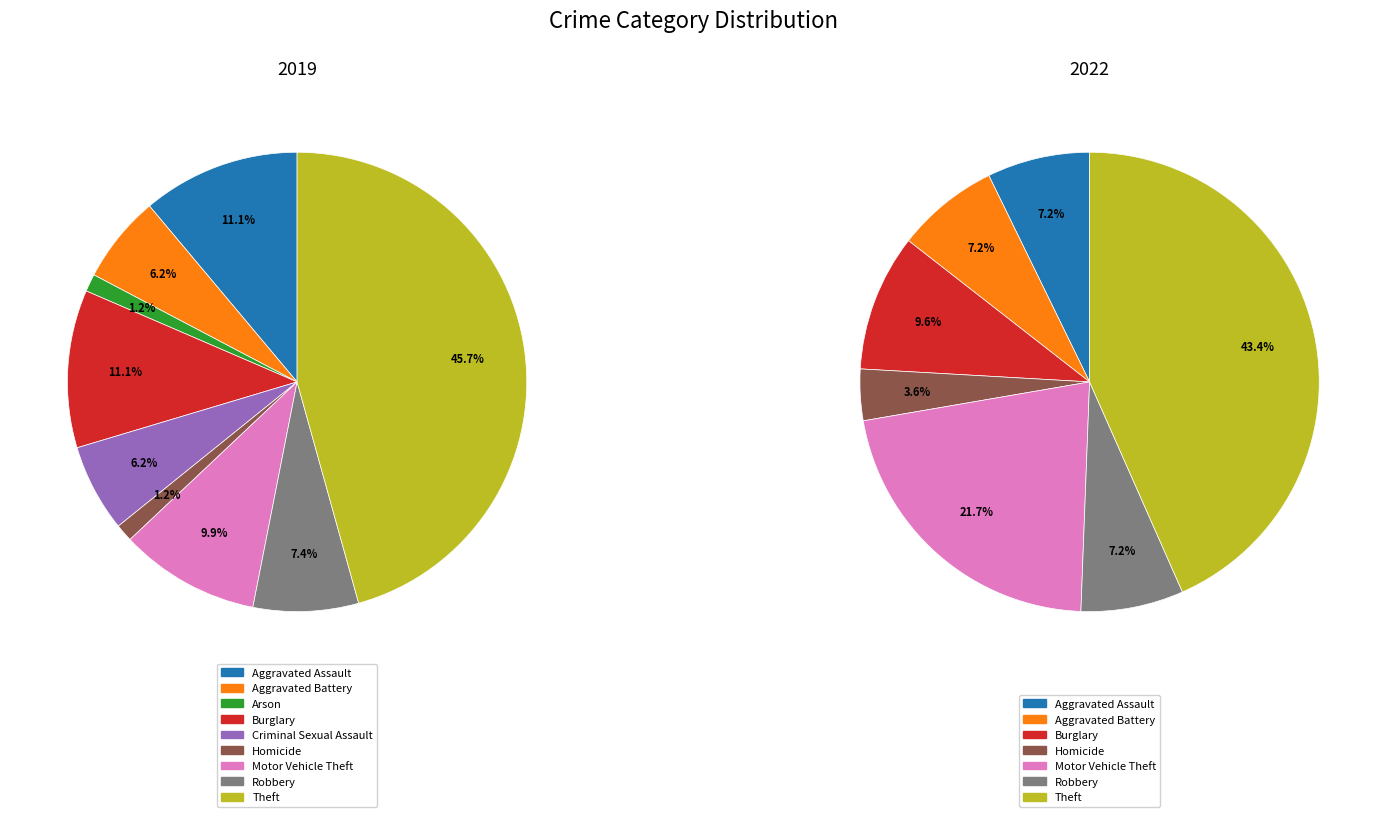

Is it true that 3 is 10% of the pie?

True